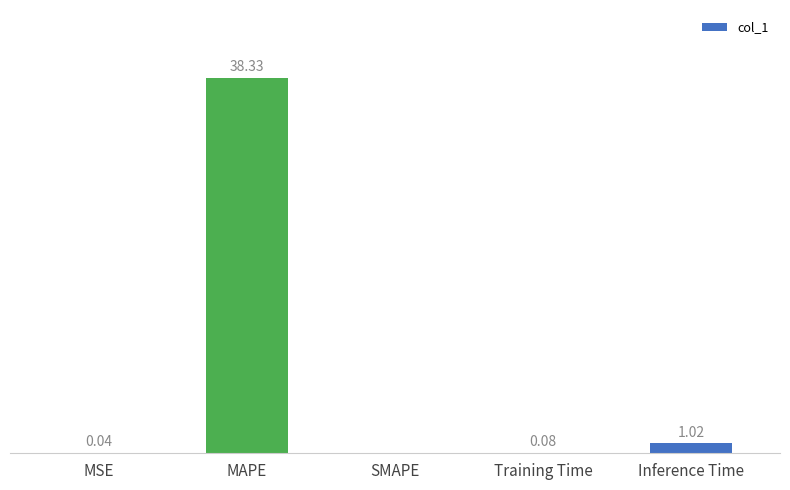

Between Inference Time and MAPE, which is larger?

MAPE